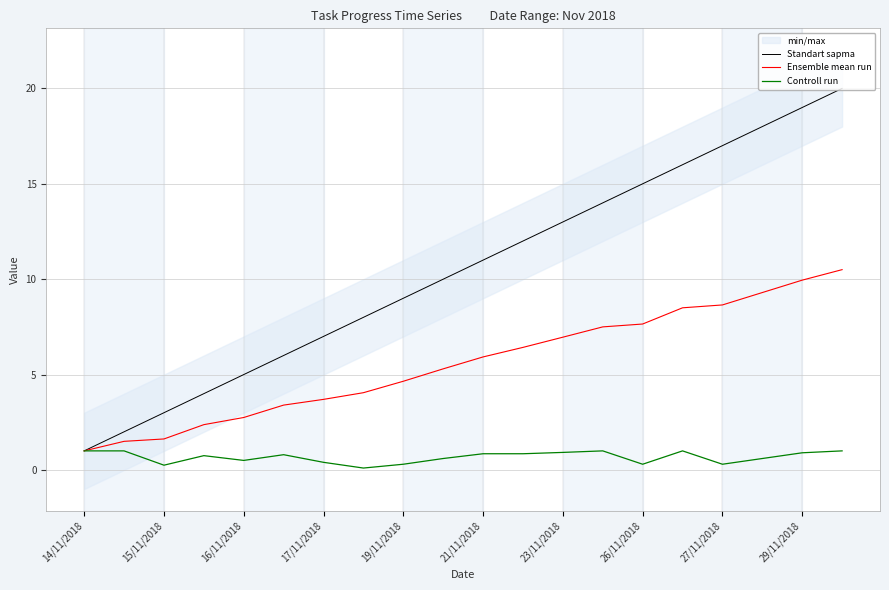

What is the maximum value shown in the chart?

20.0